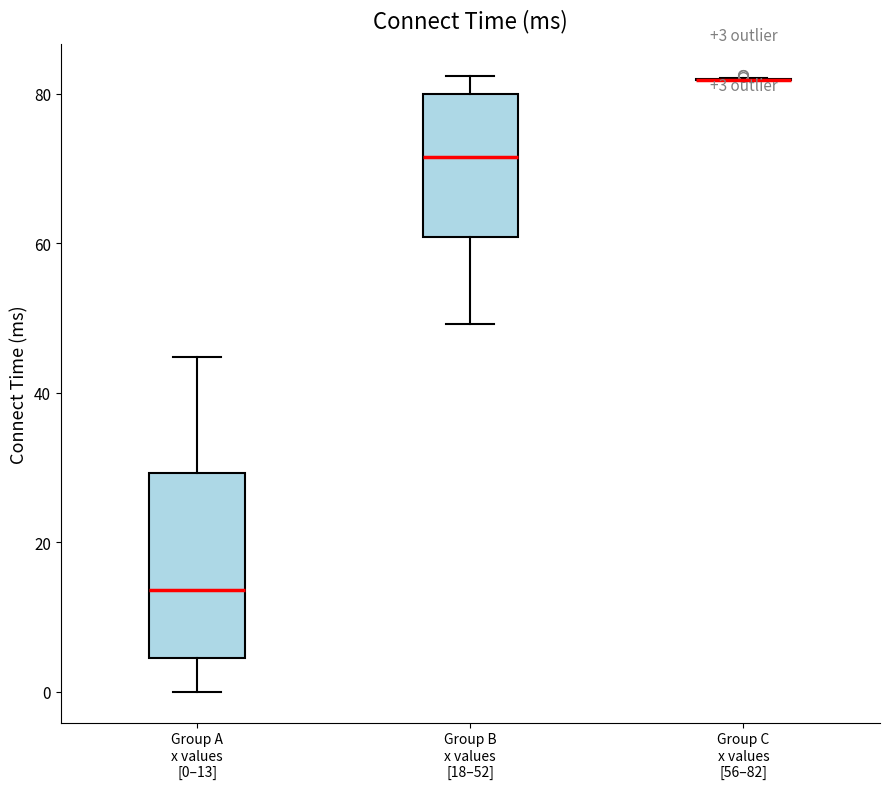

Comparing the boxes themselves (not the whiskers), which one is the tallest?

Group A x values [0–13]